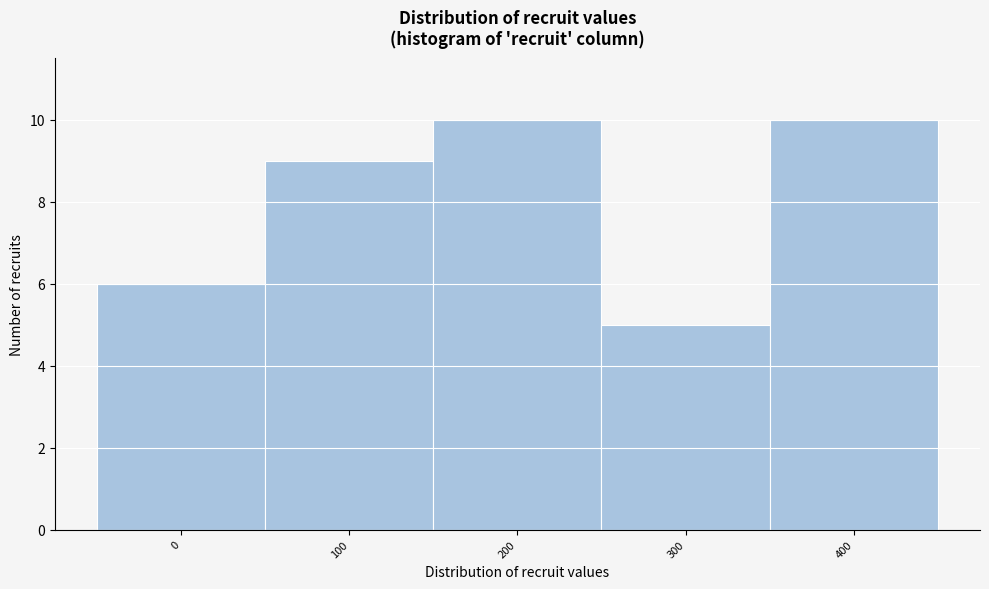

Reading left to right, extract all data points from this chart.

0=6	100=9	200=10	300=5	400=10